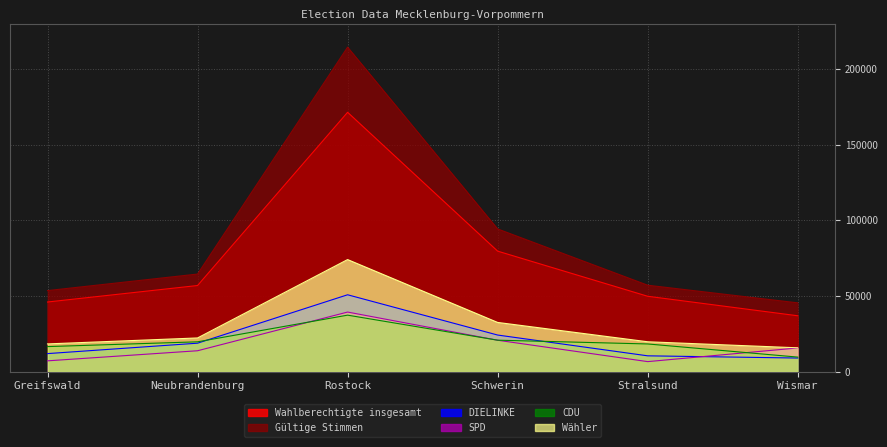

In Wahlberechtigteinsgesamt, how many points are higher than both neighbors (excluding endpoints)?

1